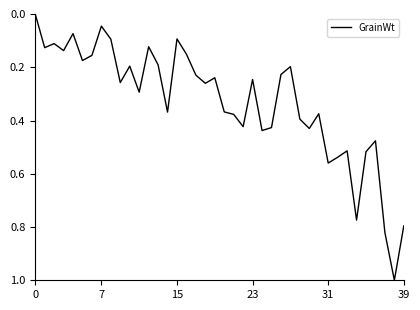

What is the difference between the maximum and minimum values?

1.0